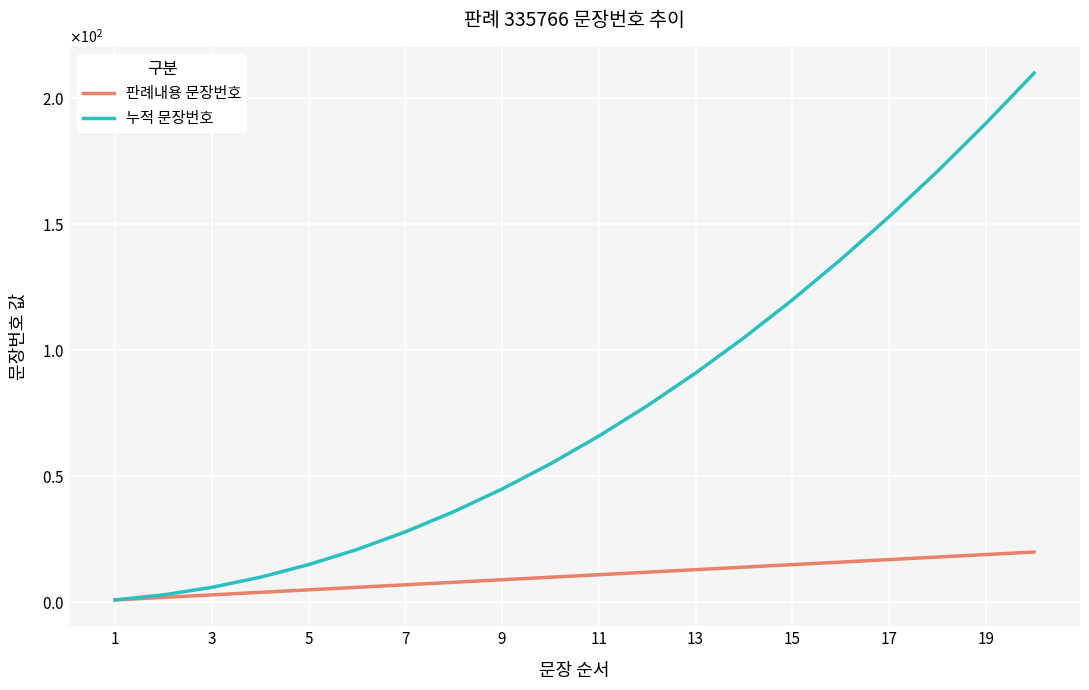

Is this an area chart (filled region under the line)?

No